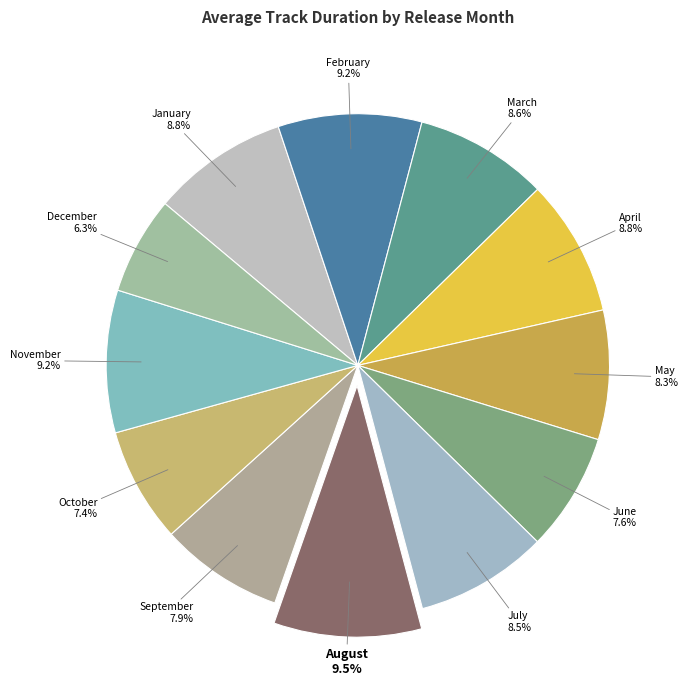

Rank the categories by value from highest to lowest.

August, February, November, April, January, March, July, May, September, June, October, December